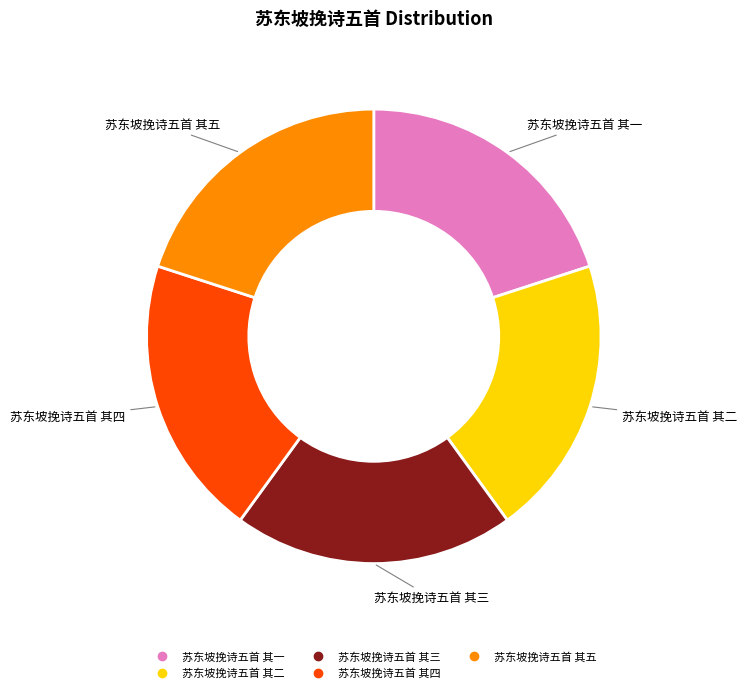

What is the ratio of the value at 苏东坡挽诗五首 其一 to the value at 苏东坡挽诗五首 其三?

1.0